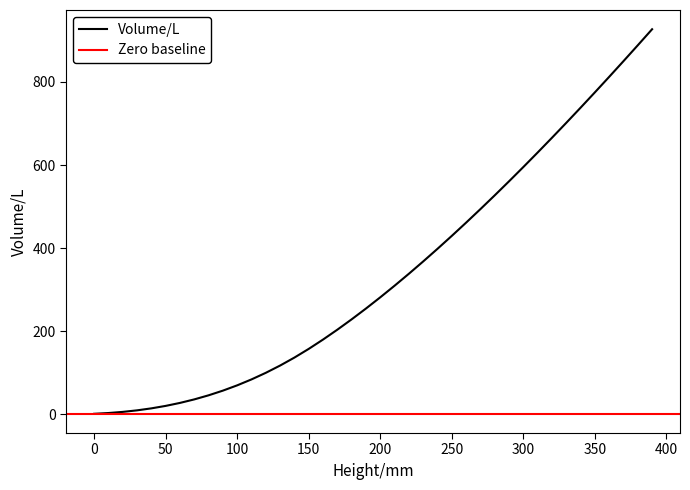

The Volume/L series shows 1066.2 at 300. True or false?

False